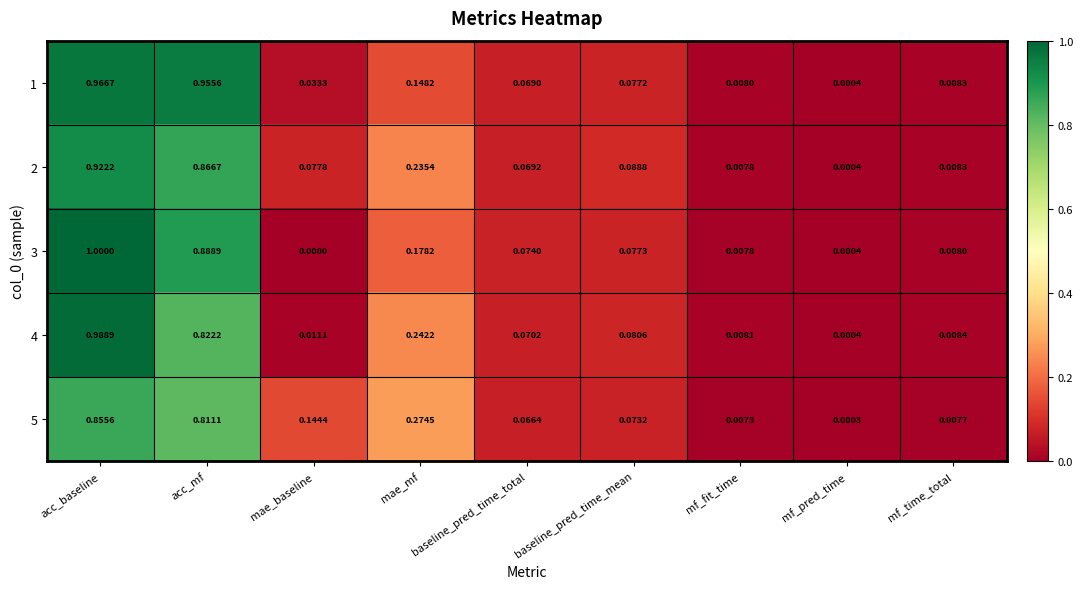

Is the value of 4 at mf_pred_time greater than the value of 5 at mf_fit_time?

No